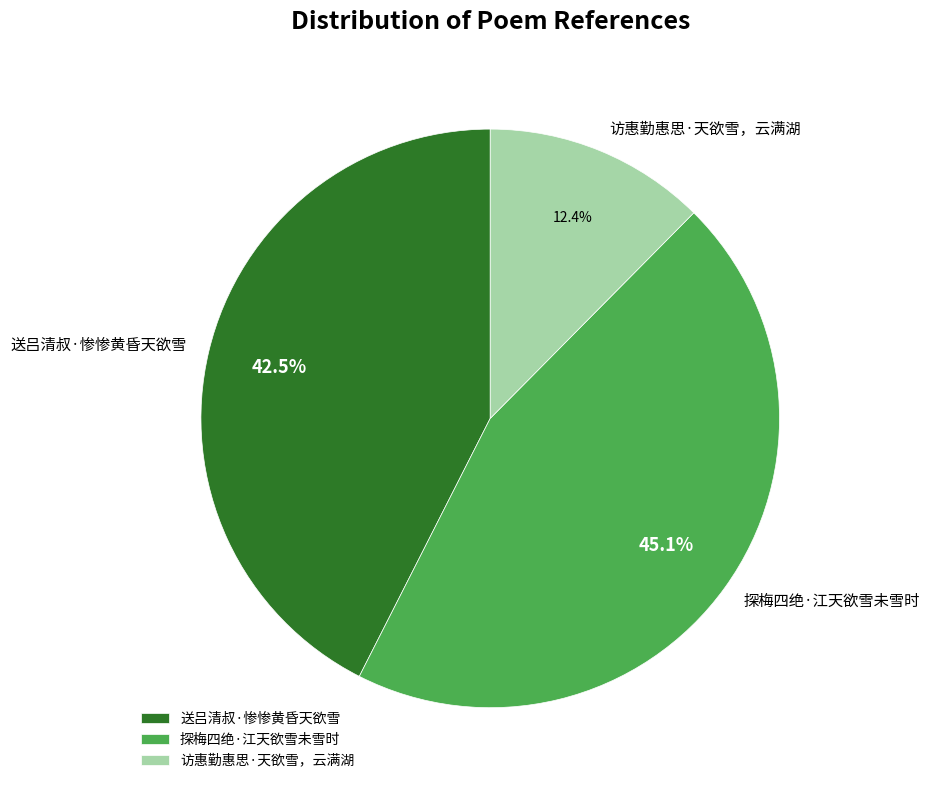

Is there any slice that represents more than half of the pie?

No